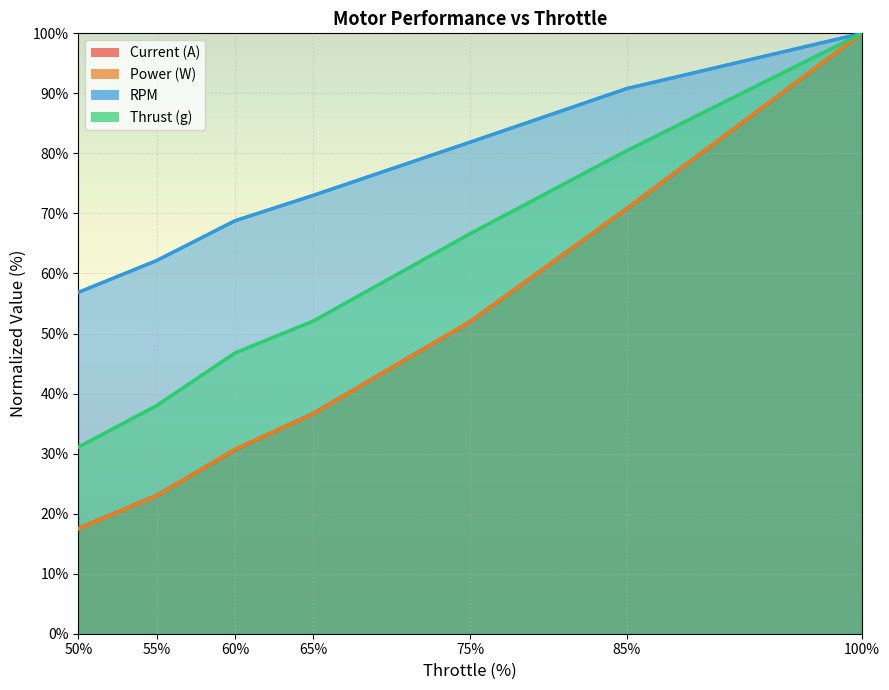

True or false: Thrust (g) has a value of 9.8 at 55.

False